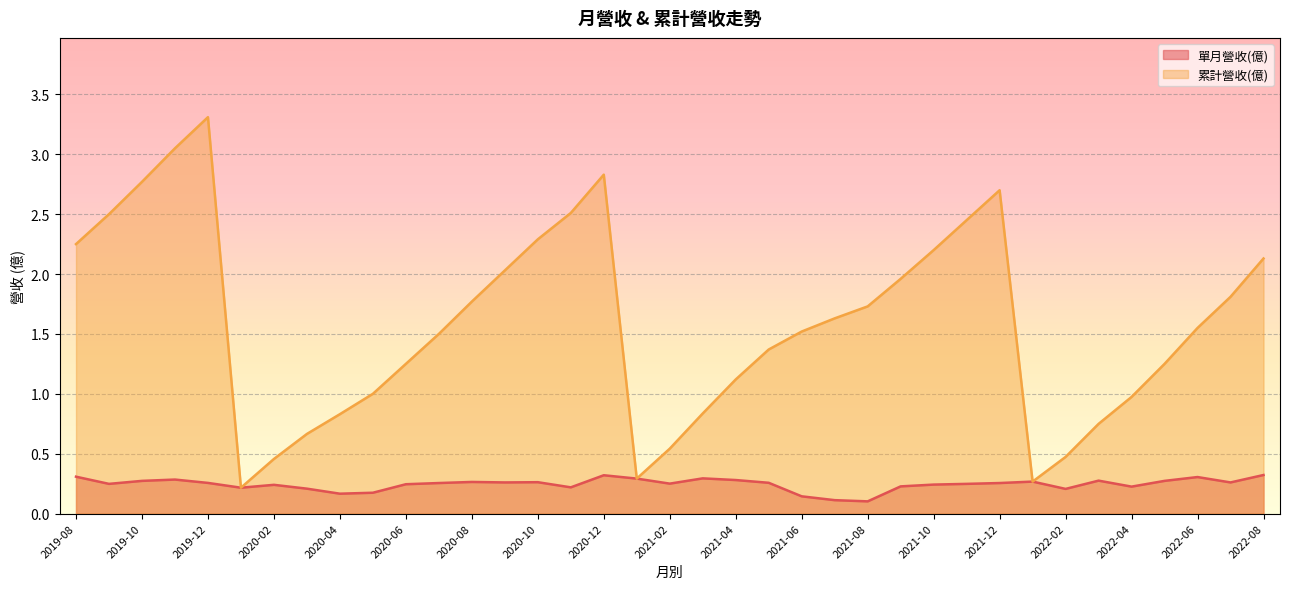

How many interior local valleys does the 單月營收(億) series have?

10